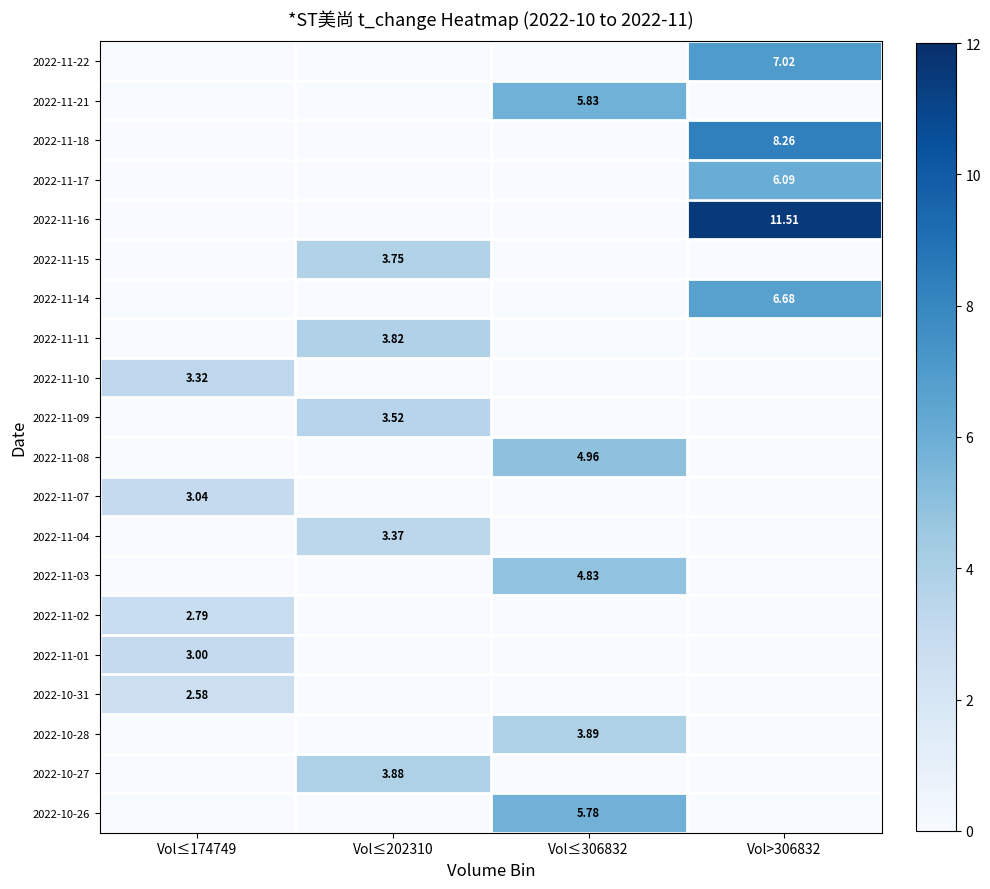

Is the value of 2022-11-03 at Vol≤306832 greater than the value of 2022-11-08 at Vol≤306832?

No